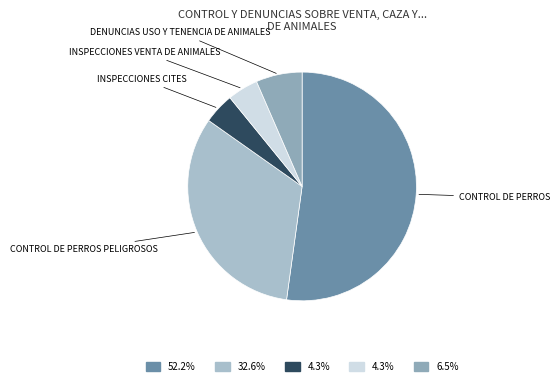

Count the number of slices in the pie.

5